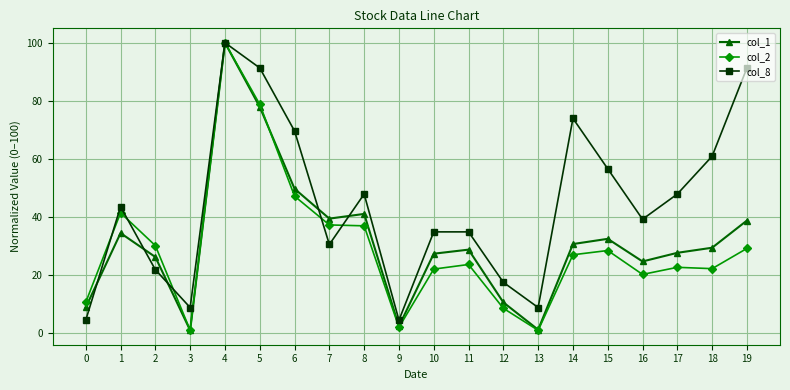

True or false: col_2 has more than 1 interior local peaks.

True